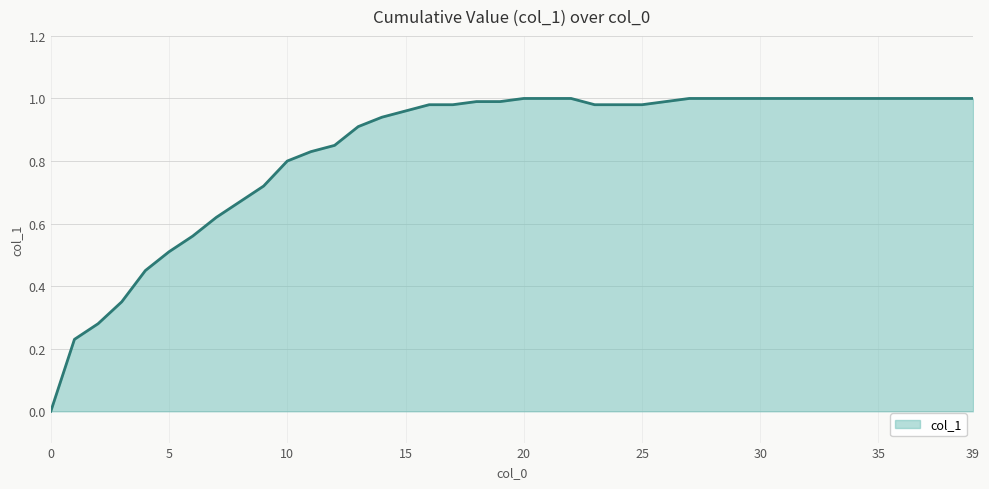

What is the difference between the maximum and second lowest values?

0.8